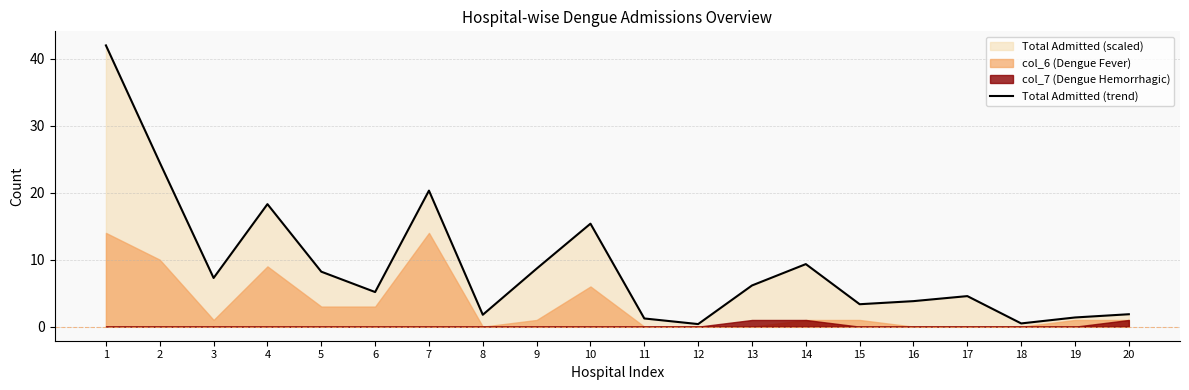

What is the difference between the values at 13 and 14?

3.2